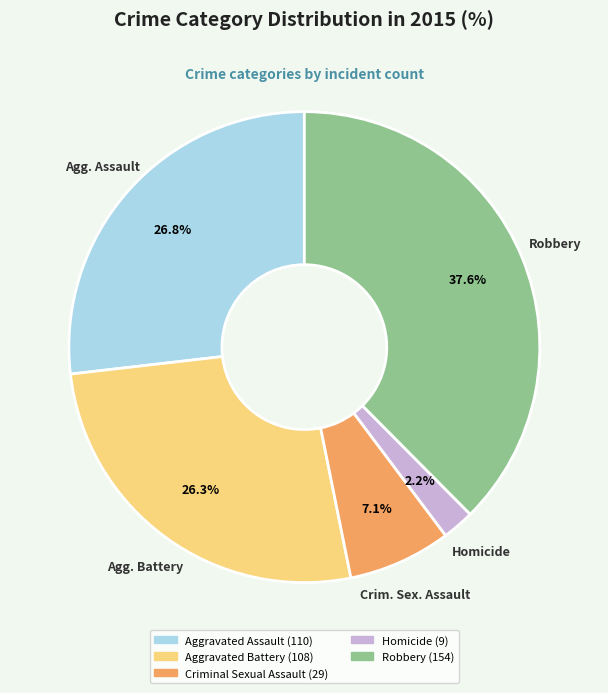

Is it true that Robbery is 31% of the pie?

False